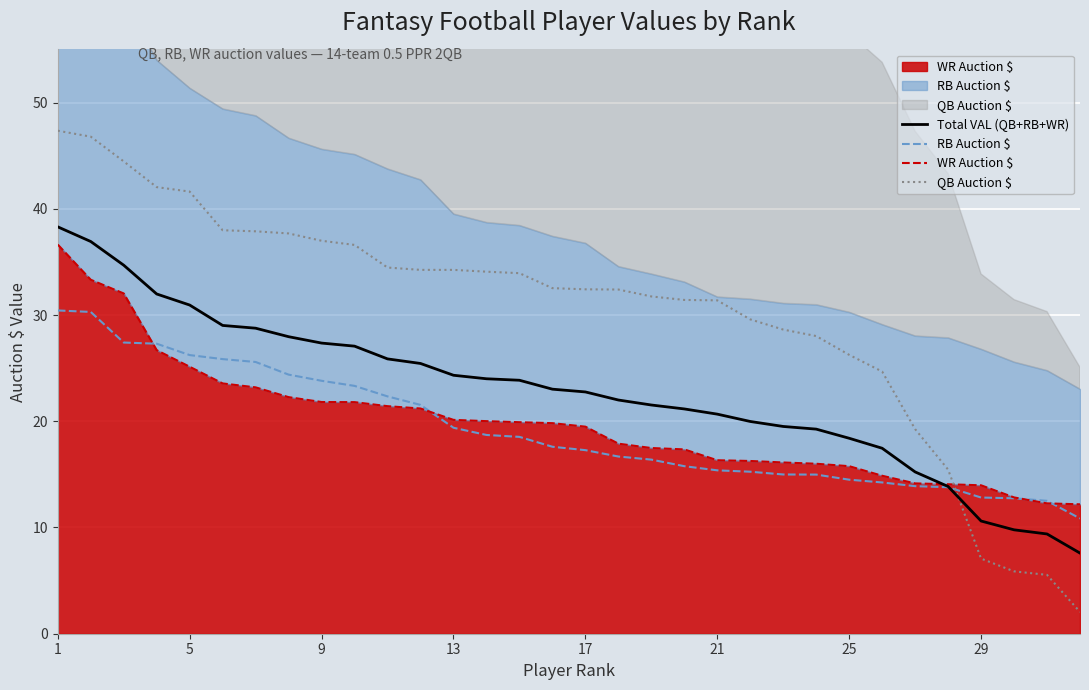

How many lines are shown in the chart?

4